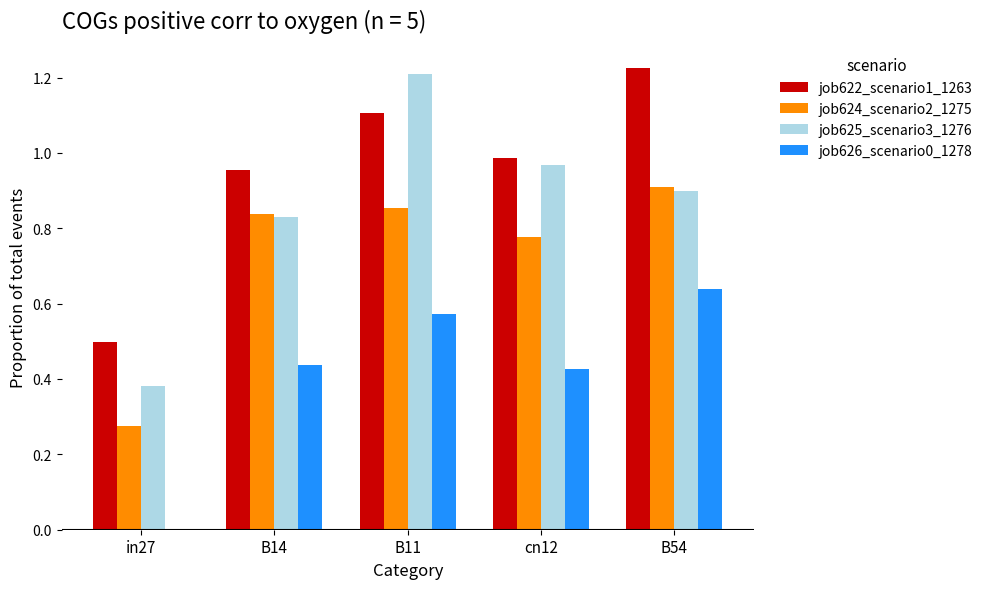

Which series has the widest spread of values?

job625_scenario3_1276